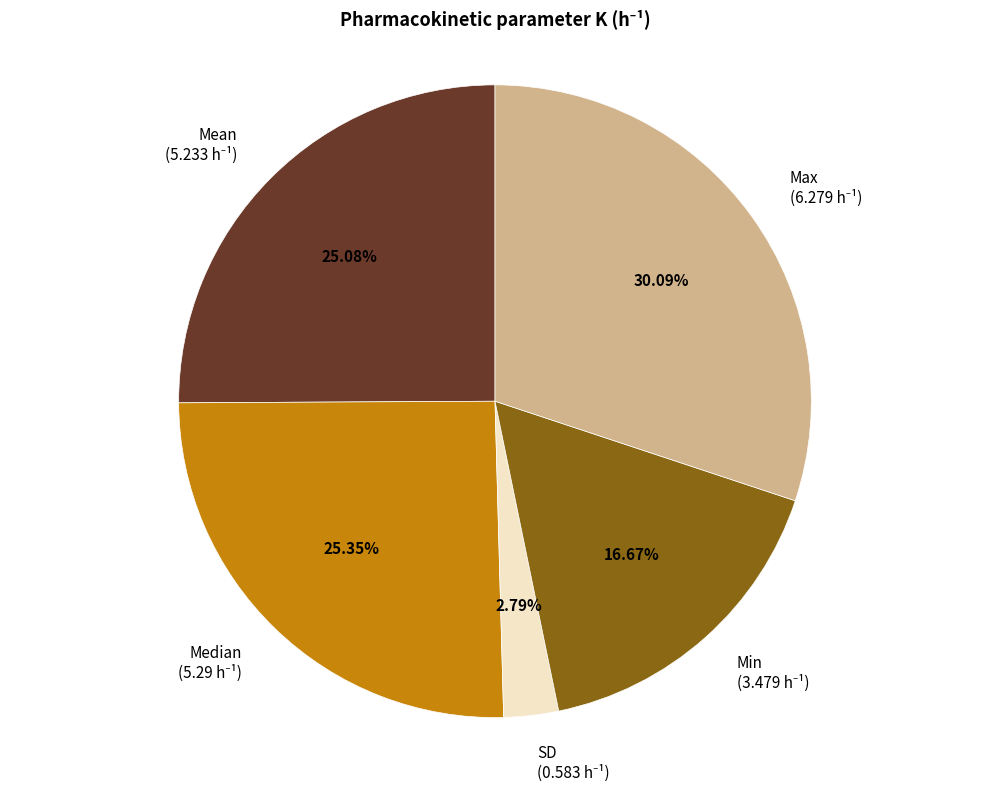

Is there a majority slice in this chart?

No